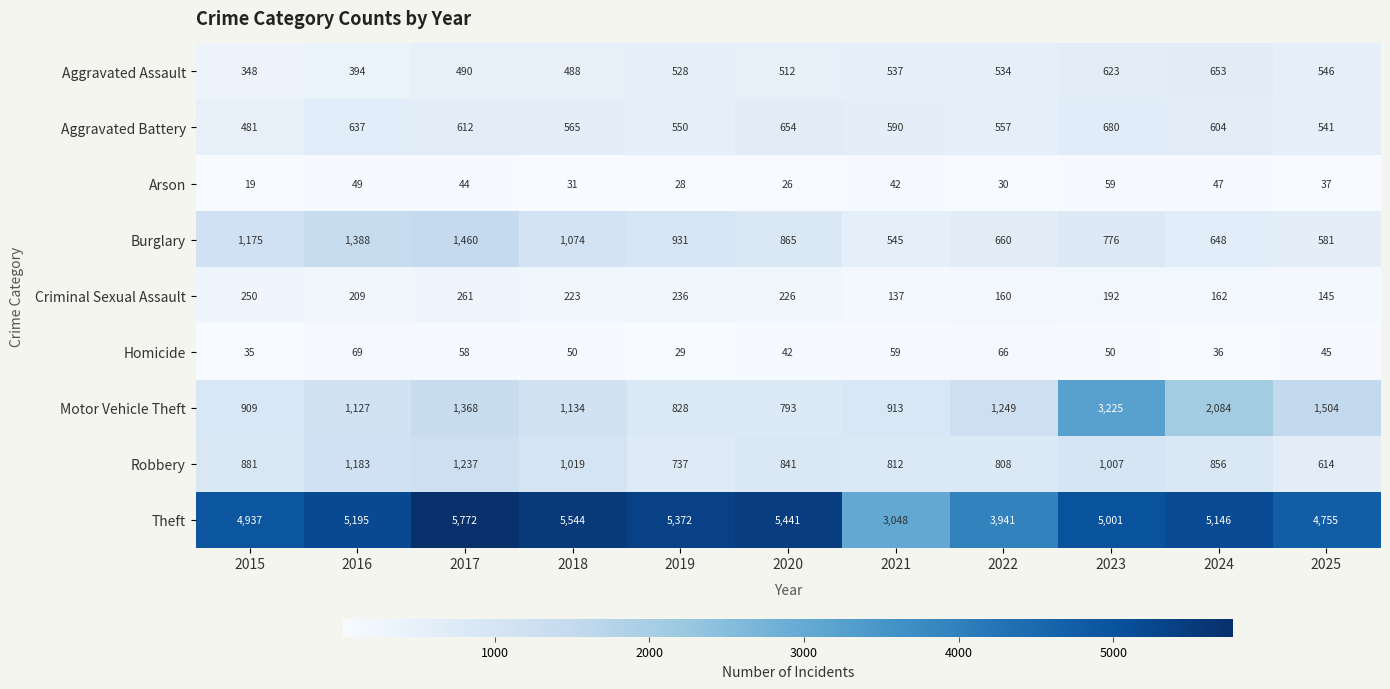

Rank the categories by Robbery value from lowest to highest.

2025, 2019, 2022, 2021, 2020, 2024, 2015, 2023, 2018, 2016, 2017